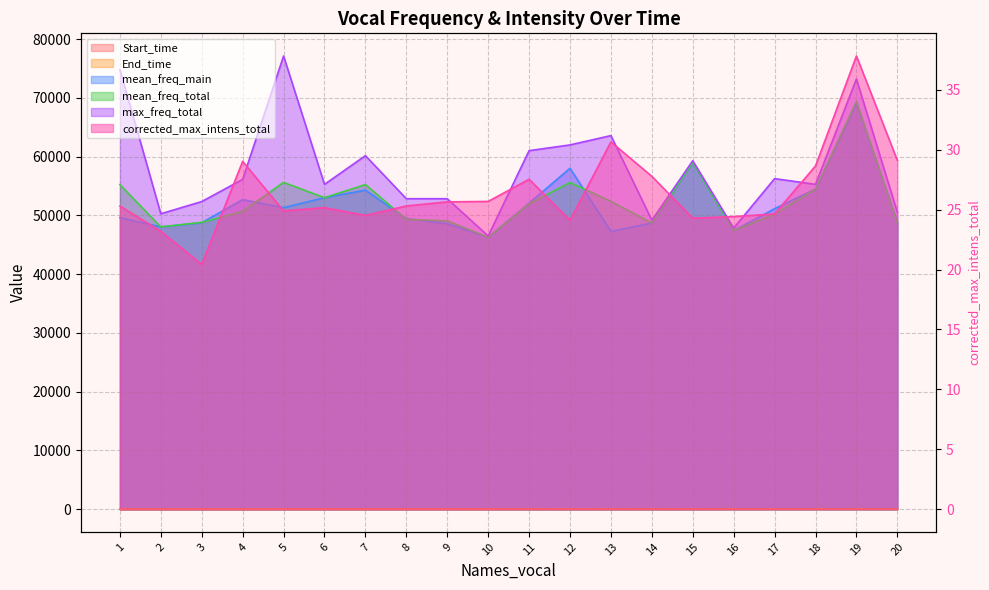

What is the average value of the End_time series?

6.5